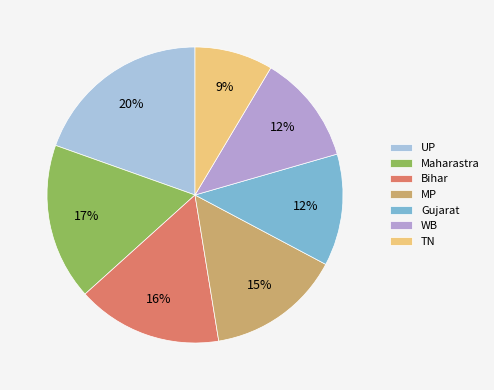

Count the number of slices in the pie.

7